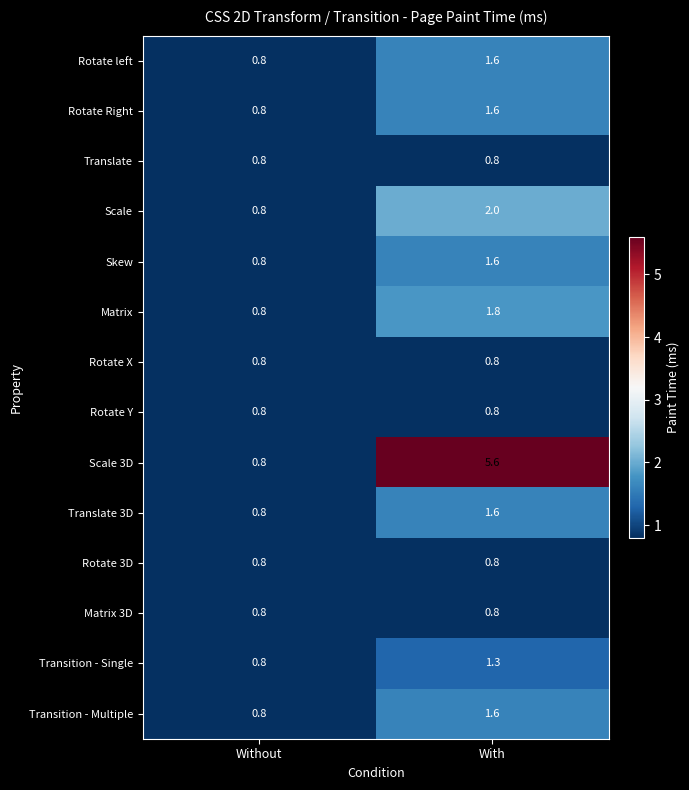

Reading right to left, list all the values displayed in this chart.

Rotate left: With=1.6	Without=0.8
Rotate Right: With=1.6	Without=0.8
Translate: With=0.8	Without=0.8
Scale: With=2.0	Without=0.8
Skew: With=1.6	Without=0.8
Matrix: With=1.8	Without=0.8
Rotate X: With=0.8	Without=0.8
Rotate Y: With=0.8	Without=0.8
Scale 3D: With=5.6	Without=0.8
Translate 3D: With=1.6	Without=0.8
Rotate 3D: With=0.8	Without=0.8
Matrix 3D: With=0.8	Without=0.8
Transition - Single: With=1.3	Without=0.8
Transition - Multiple: With=1.6	Without=0.8